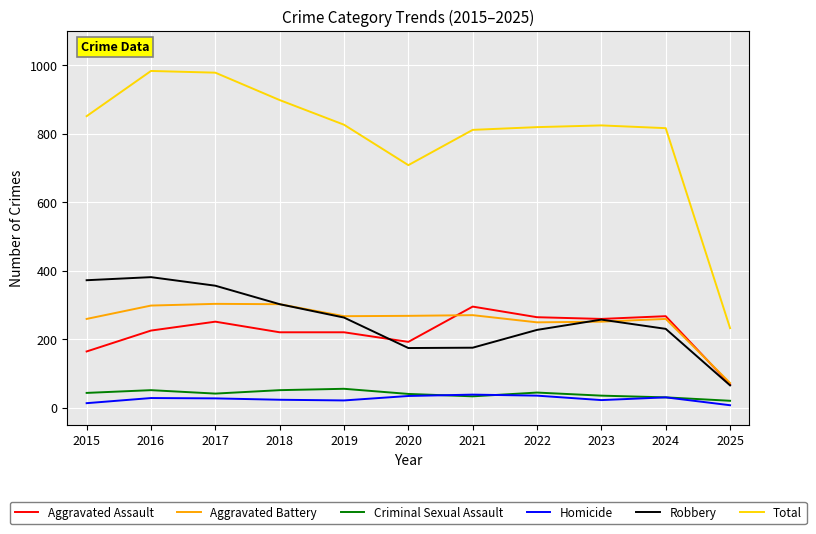

What is the total value across all series at 2017?

1956